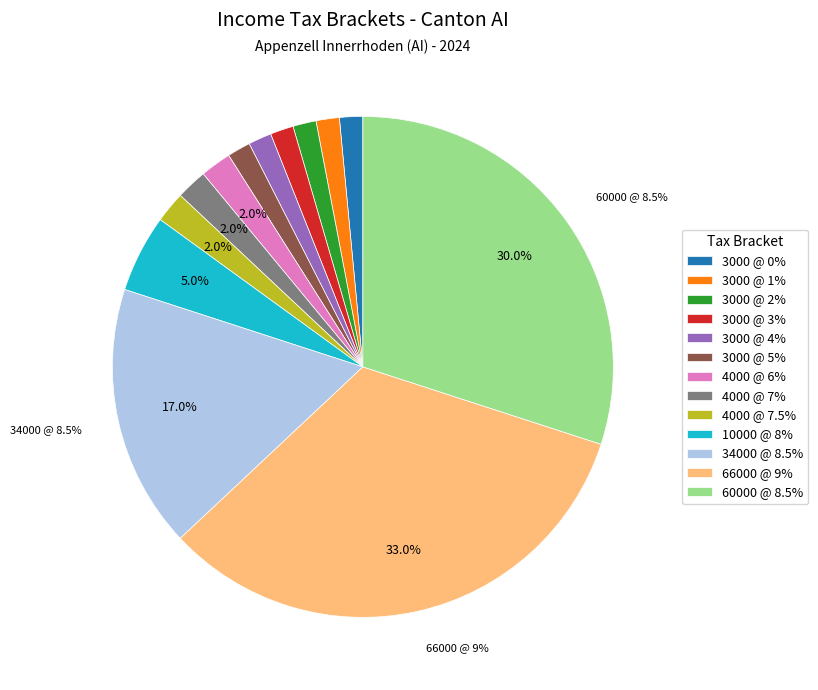

Does any single category account for the majority?

No